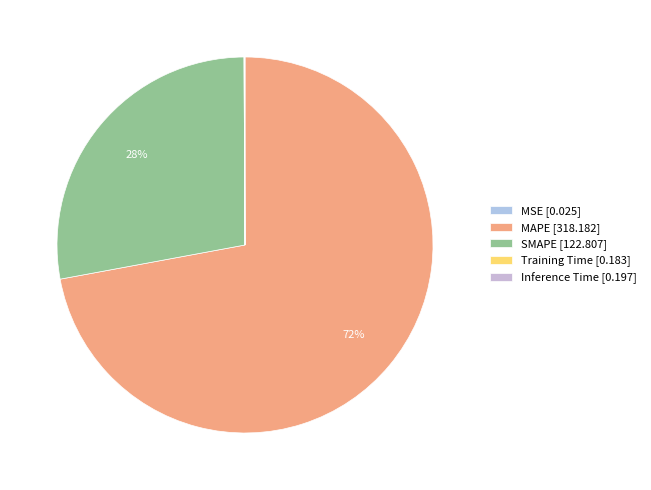

Is there any slice that represents more than half of the pie?

Yes